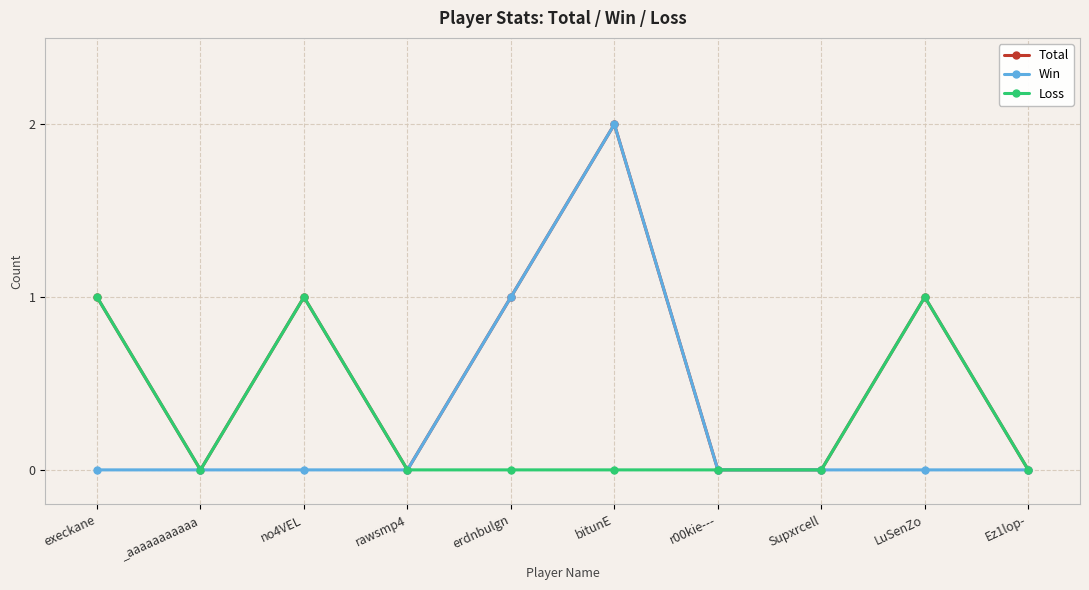

Which category has the highest value across all series?

bitunE